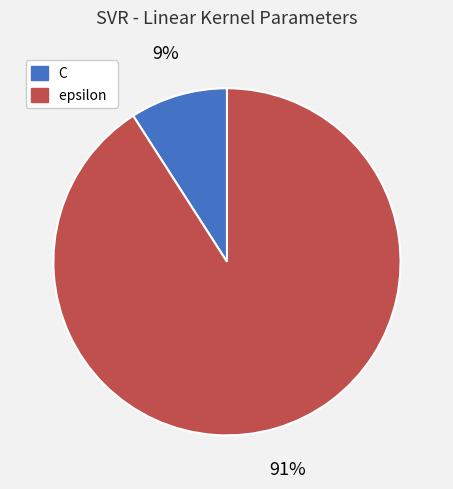

Approximately how many times larger is the value at C compared to epsilon?

0.1